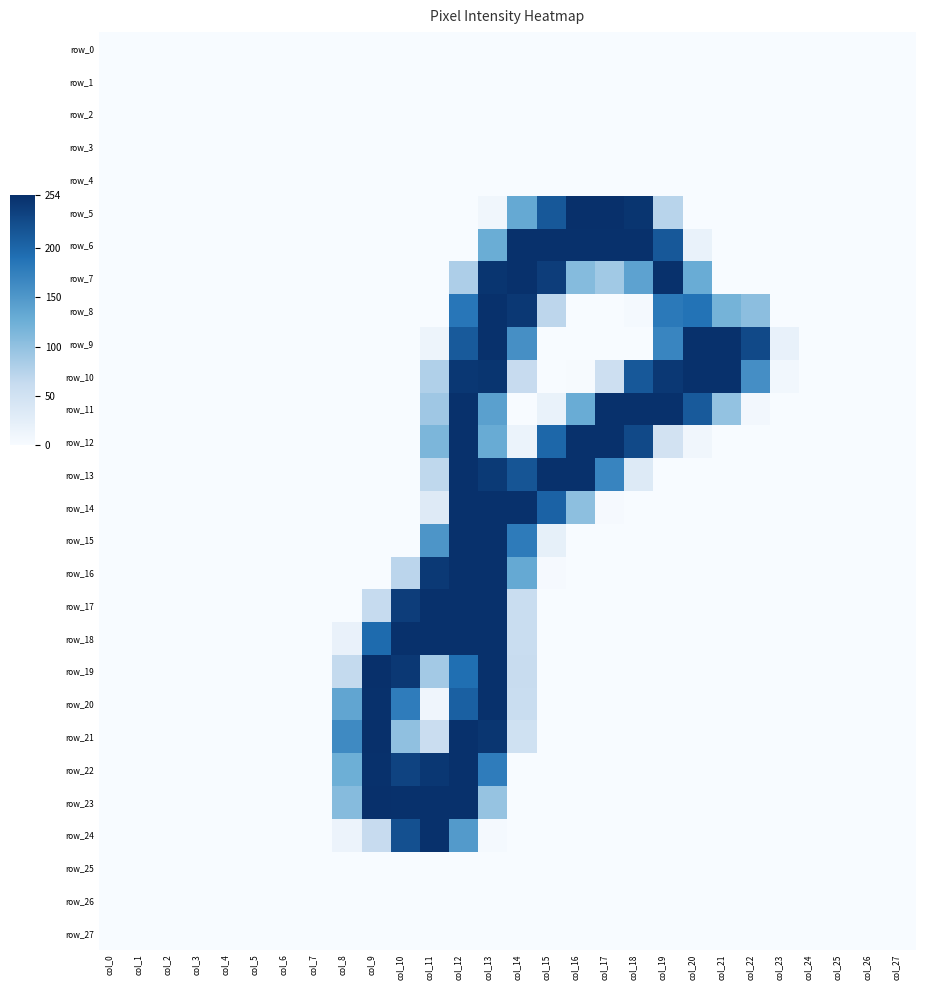

Reading left to right, extract all data points from this chart.

row_0: col_0=0	col_1=0	col_2=0	col_3=0	col_4=0	col_5=0	col_6=0	col_7=0	col_8=0	col_9=0	col_10=0	col_11=0	col_12=0	col_13=0	col_14=0	col_15=0	col_16=0	col_17=0	col_18=0	col_19=0	col_20=0	col_21=0	col_22=0	col_23=0	col_24=0	col_25=0	col_26=0	col_27=0
row_1: col_0=0	col_1=0	col_2=0	col_3=0	col_4=0	col_5=0	col_6=0	col_7=0	col_8=0	col_9=0	col_10=0	col_11=0	col_12=0	col_13=0	col_14=0	col_15=0	col_16=0	col_17=0	col_18=0	col_19=0	col_20=0	col_21=0	col_22=0	col_23=0	col_24=0	col_25=0	col_26=0	col_27=0
row_2: col_0=0	col_1=0	col_2=0	col_3=0	col_4=0	col_5=0	col_6=0	col_7=0	col_8=0	col_9=0	col_10=0	col_11=0	col_12=0	col_13=0	col_14=0	col_15=0	col_16=0	col_17=0	col_18=0	col_19=0	col_20=0	col_21=0	col_22=0	col_23=0	col_24=0	col_25=0	col_26=0	col_27=0
row_3: col_0=0	col_1=0	col_2=0	col_3=0	col_4=0	col_5=0	col_6=0	col_7=0	col_8=0	col_9=0	col_10=0	col_11=0	col_12=0	col_13=0	col_14=0	col_15=0	col_16=0	col_17=0	col_18=0	col_19=0	col_20=0	col_21=0	col_22=0	col_23=0	col_24=0	col_25=0	col_26=0	col_27=0
row_4: col_0=0	col_1=0	col_2=0	col_3=0	col_4=0	col_5=0	col_6=0	col_7=0	col_8=0	col_9=0	col_10=0	col_11=0	col_12=0	col_13=0	col_14=0	col_15=0	col_16=0	col_17=0	col_18=0	col_19=0	col_20=0	col_21=0	col_22=0	col_23=0	col_24=0	col_25=0	col_26=0	col_27=0
row_5: col_0=0	col_1=0	col_2=0	col_3=0	col_4=0	col_5=0	col_6=0	col_7=0	col_8=0	col_9=0	col_10=0	col_11=0	col_12=0	col_13=9	col_14=131	col_15=214	col_16=254	col_17=254	col_18=249	col_19=73	col_20=0	col_21=0	col_22=0	col_23=0	col_24=0	col_25=0	col_26=0	col_27=0
row_6: col_0=0	col_1=0	col_2=0	col_3=0	col_4=0	col_5=0	col_6=0	col_7=0	col_8=0	col_9=0	col_10=0	col_11=0	col_12=0	col_13=127	col_14=253	col_15=253	col_16=253	col_17=253	col_18=253	col_19=214	col_20=17	col_21=0	col_22=0	col_23=0	col_24=0	col_25=0	col_26=0	col_27=0
row_7: col_0=0	col_1=0	col_2=0	col_3=0	col_4=0	col_5=0	col_6=0	col_7=0	col_8=0	col_9=0	col_10=0	col_11=0	col_12=81	col_13=249	col_14=253	col_15=241	col_16=109	col_17=89	col_18=138	col_19=253	col_20=128	col_21=0	col_22=0	col_23=0	col_24=0	col_25=0	col_26=0	col_27=0
row_8: col_0=0	col_1=0	col_2=0	col_3=0	col_4=0	col_5=0	col_6=0	col_7=0	col_8=0	col_9=0	col_10=0	col_11=0	col_12=184	col_13=253	col_14=246	col_15=70	col_16=0	col_17=0	col_18=3	col_19=181	col_20=188	col_21=120	col_22=104	col_23=0	col_24=0	col_25=0	col_26=0	col_27=0
row_9: col_0=0	col_1=0	col_2=0	col_3=0	col_4=0	col_5=0	col_6=0	col_7=0	col_8=0	col_9=0	col_10=0	col_11=12	col_12=212	col_13=253	col_14=158	col_15=0	col_16=0	col_17=0	col_18=0	col_19=169	col_20=253	col_21=253	col_22=229	col_23=19	col_24=0	col_25=0	col_26=0	col_27=0
row_10: col_0=0	col_1=0	col_2=0	col_3=0	col_4=0	col_5=0	col_6=0	col_7=0	col_8=0	col_9=0	col_10=0	col_11=79	col_12=247	col_13=249	col_14=62	col_15=0	col_16=1	col_17=54	col_18=214	col_19=246	col_20=253	col_21=253	col_22=159	col_23=7	col_24=0	col_25=0	col_26=0	col_27=0
row_11: col_0=0	col_1=0	col_2=0	col_3=0	col_4=0	col_5=0	col_6=0	col_7=0	col_8=0	col_9=0	col_10=0	col_11=91	col_12=253	col_13=141	col_14=0	col_15=17	col_16=128	col_17=253	col_18=253	col_19=253	col_20=212	col_21=99	col_22=6	col_23=0	col_24=0	col_25=0	col_26=0	col_27=0
row_12: col_0=0	col_1=0	col_2=0	col_3=0	col_4=0	col_5=0	col_6=0	col_7=0	col_8=0	col_9=0	col_10=0	col_11=115	col_12=253	col_13=129	col_14=15	col_15=200	col_16=253	col_17=253	col_18=229	col_19=48	col_20=8	col_21=0	col_22=0	col_23=0	col_24=0	col_25=0	col_26=0	col_27=0
row_13: col_0=0	col_1=0	col_2=0	col_3=0	col_4=0	col_5=0	col_6=0	col_7=0	col_8=0	col_9=0	col_10=0	col_11=68	col_12=253	col_13=244	col_14=217	col_15=253	col_16=253	col_17=170	col_18=33	col_19=0	col_20=0	col_21=0	col_22=0	col_23=0	col_24=0	col_25=0	col_26=0	col_27=0
row_14: col_0=0	col_1=0	col_2=0	col_3=0	col_4=0	col_5=0	col_6=0	col_7=0	col_8=0	col_9=0	col_10=0	col_11=32	col_12=253	col_13=253	col_14=253	col_15=204	col_16=103	col_17=2	col_18=0	col_19=0	col_20=0	col_21=0	col_22=0	col_23=0	col_24=0	col_25=0	col_26=0	col_27=0
row_15: col_0=0	col_1=0	col_2=0	col_3=0	col_4=0	col_5=0	col_6=0	col_7=0	col_8=0	col_9=0	col_10=0	col_11=152	col_12=253	col_13=253	col_14=179	col_15=21	col_16=0	col_17=0	col_18=0	col_19=0	col_20=0	col_21=0	col_22=0	col_23=0	col_24=0	col_25=0	col_26=0	col_27=0
row_16: col_0=0	col_1=0	col_2=0	col_3=0	col_4=0	col_5=0	col_6=0	col_7=0	col_8=0	col_9=0	col_10=71	col_11=245	col_12=253	col_13=253	col_14=131	col_15=2	col_16=0	col_17=0	col_18=0	col_19=0	col_20=0	col_21=0	col_22=0	col_23=0	col_24=0	col_25=0	col_26=0	col_27=0
row_17: col_0=0	col_1=0	col_2=0	col_3=0	col_4=0	col_5=0	col_6=0	col_7=0	col_8=0	col_9=63	col_10=241	col_11=253	col_12=253	col_13=253	col_14=59	col_15=0	col_16=0	col_17=0	col_18=0	col_19=0	col_20=0	col_21=0	col_22=0	col_23=0	col_24=0	col_25=0	col_26=0	col_27=0
row_18: col_0=0	col_1=0	col_2=0	col_3=0	col_4=0	col_5=0	col_6=0	col_7=0	col_8=18	col_9=196	col_10=253	col_11=253	col_12=253	col_13=253	col_14=59	col_15=0	col_16=0	col_17=0	col_18=0	col_19=0	col_20=0	col_21=0	col_22=0	col_23=0	col_24=0	col_25=0	col_26=0	col_27=0
row_19: col_0=0	col_1=0	col_2=0	col_3=0	col_4=0	col_5=0	col_6=0	col_7=0	col_8=65	col_9=254	col_10=246	col_11=88	col_12=192	col_13=253	col_14=60	col_15=0	col_16=0	col_17=0	col_18=0	col_19=0	col_20=0	col_21=0	col_22=0	col_23=0	col_24=0	col_25=0	col_26=0	col_27=0
row_20: col_0=0	col_1=0	col_2=0	col_3=0	col_4=0	col_5=0	col_6=0	col_7=0	col_8=135	col_9=253	col_10=178	col_11=10	col_12=206	col_13=253	col_14=59	col_15=0	col_16=0	col_17=0	col_18=0	col_19=0	col_20=0	col_21=0	col_22=0	col_23=0	col_24=0	col_25=0	col_26=0	col_27=0
row_21: col_0=0	col_1=0	col_2=0	col_3=0	col_4=0	col_5=0	col_6=0	col_7=0	col_8=164	col_9=254	col_10=101	col_11=58	col_12=253	col_13=248	col_14=51	col_15=0	col_16=0	col_17=0	col_18=0	col_19=0	col_20=0	col_21=0	col_22=0	col_23=0	col_24=0	col_25=0	col_26=0	col_27=0
row_22: col_0=0	col_1=0	col_2=0	col_3=0	col_4=0	col_5=0	col_6=0	col_7=0	col_8=126	col_9=253	col_10=235	col_11=247	col_12=253	col_13=178	col_14=0	col_15=0	col_16=0	col_17=0	col_18=0	col_19=0	col_20=0	col_21=0	col_22=0	col_23=0	col_24=0	col_25=0	col_26=0	col_27=0
row_23: col_0=0	col_1=0	col_2=0	col_3=0	col_4=0	col_5=0	col_6=0	col_7=0	col_8=108	col_9=254	col_10=253	col_11=253	col_12=253	col_13=97	col_14=0	col_15=0	col_16=0	col_17=0	col_18=0	col_19=0	col_20=0	col_21=0	col_22=0	col_23=0	col_24=0	col_25=0	col_26=0	col_27=0
row_24: col_0=0	col_1=0	col_2=0	col_3=0	col_4=0	col_5=0	col_6=0	col_7=0	col_8=14	col_9=62	col_10=222	col_11=253	col_12=147	col_13=3	col_14=0	col_15=0	col_16=0	col_17=0	col_18=0	col_19=0	col_20=0	col_21=0	col_22=0	col_23=0	col_24=0	col_25=0	col_26=0	col_27=0
row_25: col_0=0	col_1=0	col_2=0	col_3=0	col_4=0	col_5=0	col_6=0	col_7=0	col_8=0	col_9=0	col_10=0	col_11=0	col_12=0	col_13=0	col_14=0	col_15=0	col_16=0	col_17=0	col_18=0	col_19=0	col_20=0	col_21=0	col_22=0	col_23=0	col_24=0	col_25=0	col_26=0	col_27=0
row_26: col_0=0	col_1=0	col_2=0	col_3=0	col_4=0	col_5=0	col_6=0	col_7=0	col_8=0	col_9=0	col_10=0	col_11=0	col_12=0	col_13=0	col_14=0	col_15=0	col_16=0	col_17=0	col_18=0	col_19=0	col_20=0	col_21=0	col_22=0	col_23=0	col_24=0	col_25=0	col_26=0	col_27=0
row_27: col_0=0	col_1=0	col_2=0	col_3=0	col_4=0	col_5=0	col_6=0	col_7=0	col_8=0	col_9=0	col_10=0	col_11=0	col_12=0	col_13=0	col_14=0	col_15=0	col_16=0	col_17=0	col_18=0	col_19=0	col_20=0	col_21=0	col_22=0	col_23=0	col_24=0	col_25=0	col_26=0	col_27=0